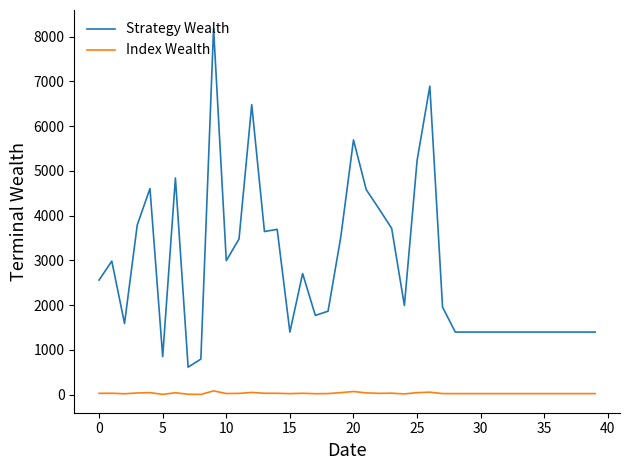

Does the chart display data point markers on the line(s)?

No